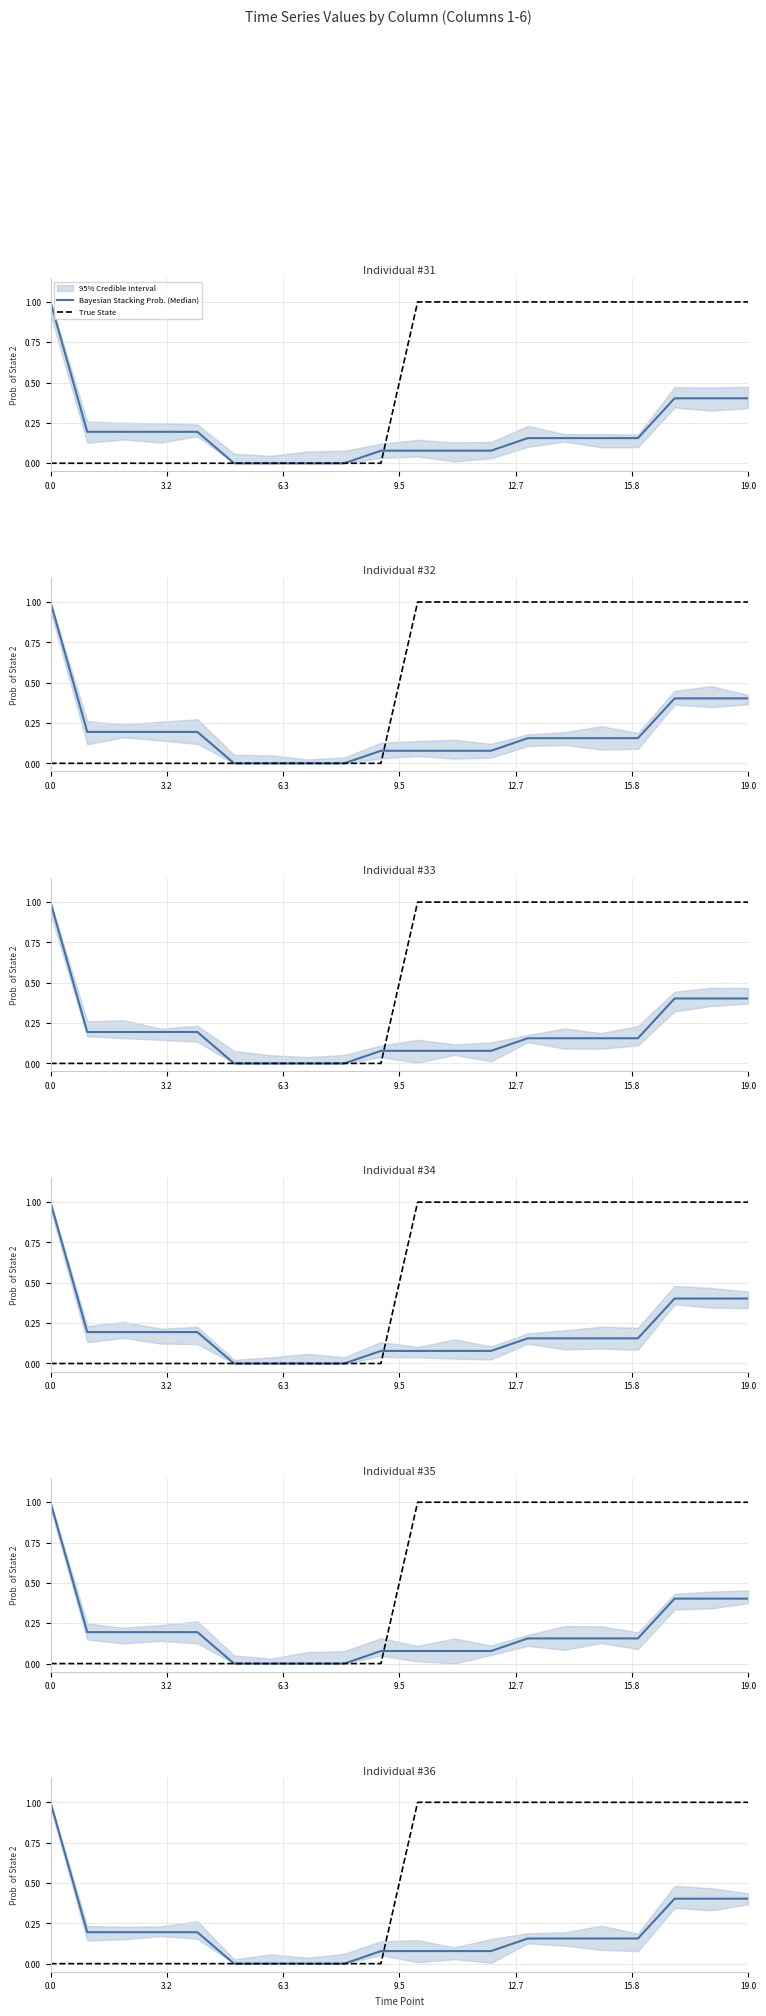

The value of Bayesian Stacking Prob. (Median) at 7 is 0.5. True or false?

False